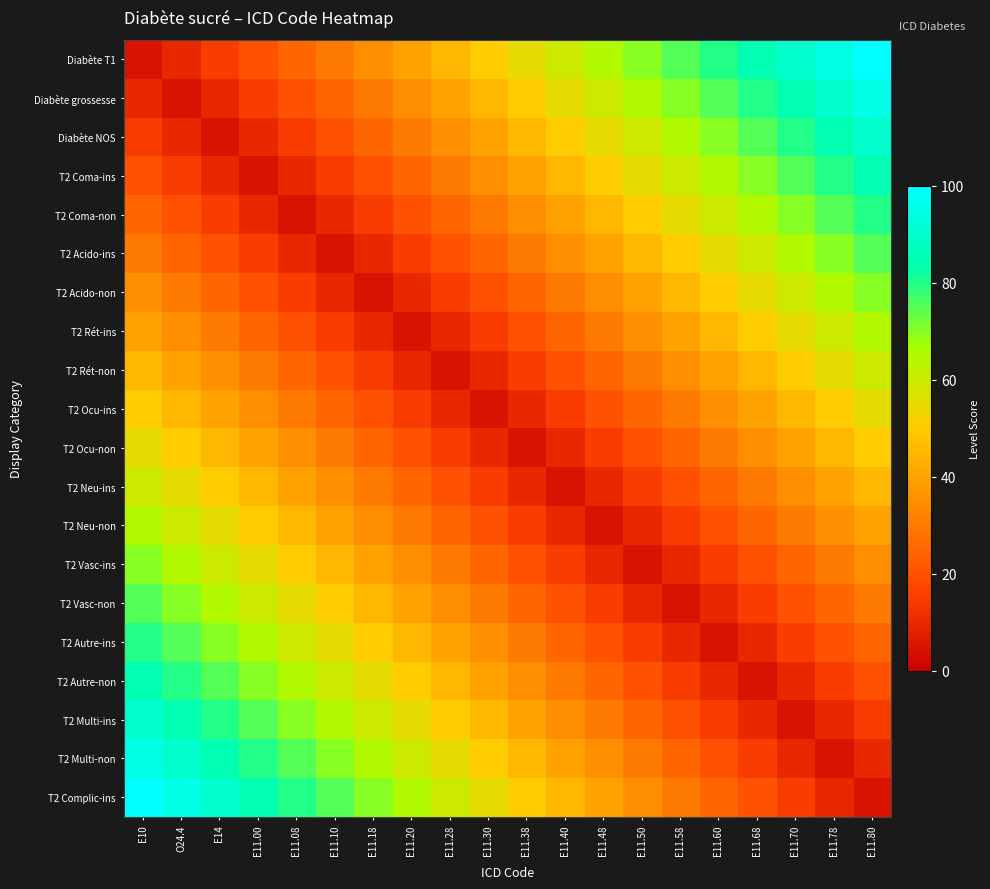

Reading left to right, what are all the values shown in this chart?

Diabète T1: E10=5.0	O24.4=10.0	E14=15.0	E11.00=20.0	E11.08=25.0	E11.10=30.0	E11.18=35.0	E11.20=40.0	E11.28=45.0	E11.30=50.0	E11.38=55.0	E11.40=60.0	E11.48=65.0	E11.50=70.0	E11.58=75.0	E11.60=80.0	E11.68=85.0	E11.70=90.0	E11.78=95.0	E11.80=100.0
Diabète grossesse: E10=10.0	O24.4=5.0	E14=10.0	E11.00=15.0	E11.08=20.0	E11.10=25.0	E11.18=30.0	E11.20=35.0	E11.28=40.0	E11.30=45.0	E11.38=50.0	E11.40=55.0	E11.48=60.0	E11.50=65.0	E11.58=70.0	E11.60=75.0	E11.68=80.0	E11.70=85.0	E11.78=90.0	E11.80=95.0
Diabète NOS: E10=15.0	O24.4=10.0	E14=5.0	E11.00=10.0	E11.08=15.0	E11.10=20.0	E11.18=25.0	E11.20=30.0	E11.28=35.0	E11.30=40.0	E11.38=45.0	E11.40=50.0	E11.48=55.0	E11.50=60.0	E11.58=65.0	E11.60=70.0	E11.68=75.0	E11.70=80.0	E11.78=85.0	E11.80=90.0
T2 Coma-ins: E10=20.0	O24.4=15.0	E14=10.0	E11.00=5.0	E11.08=10.0	E11.10=15.0	E11.18=20.0	E11.20=25.0	E11.28=30.0	E11.30=35.0	E11.38=40.0	E11.40=45.0	E11.48=50.0	E11.50=55.0	E11.58=60.0	E11.60=65.0	E11.68=70.0	E11.70=75.0	E11.78=80.0	E11.80=85.0
T2 Coma-non: E10=25.0	O24.4=20.0	E14=15.0	E11.00=10.0	E11.08=5.0	E11.10=10.0	E11.18=15.0	E11.20=20.0	E11.28=25.0	E11.30=30.0	E11.38=35.0	E11.40=40.0	E11.48=45.0	E11.50=50.0	E11.58=55.0	E11.60=60.0	E11.68=65.0	E11.70=70.0	E11.78=75.0	E11.80=80.0
T2 Acido-ins: E10=30.0	O24.4=25.0	E14=20.0	E11.00=15.0	E11.08=10.0	E11.10=5.0	E11.18=10.0	E11.20=15.0	E11.28=20.0	E11.30=25.0	E11.38=30.0	E11.40=35.0	E11.48=40.0	E11.50=45.0	E11.58=50.0	E11.60=55.0	E11.68=60.0	E11.70=65.0	E11.78=70.0	E11.80=75.0
T2 Acido-non: E10=35.0	O24.4=30.0	E14=25.0	E11.00=20.0	E11.08=15.0	E11.10=10.0	E11.18=5.0	E11.20=10.0	E11.28=15.0	E11.30=20.0	E11.38=25.0	E11.40=30.0	E11.48=35.0	E11.50=40.0	E11.58=45.0	E11.60=50.0	E11.68=55.0	E11.70=60.0	E11.78=65.0	E11.80=70.0
T2 Rét-ins: E10=40.0	O24.4=35.0	E14=30.0	E11.00=25.0	E11.08=20.0	E11.10=15.0	E11.18=10.0	E11.20=5.0	E11.28=10.0	E11.30=15.0	E11.38=20.0	E11.40=25.0	E11.48=30.0	E11.50=35.0	E11.58=40.0	E11.60=45.0	E11.68=50.0	E11.70=55.0	E11.78=60.0	E11.80=65.0
T2 Rét-non: E10=45.0	O24.4=40.0	E14=35.0	E11.00=30.0	E11.08=25.0	E11.10=20.0	E11.18=15.0	E11.20=10.0	E11.28=5.0	E11.30=10.0	E11.38=15.0	E11.40=20.0	E11.48=25.0	E11.50=30.0	E11.58=35.0	E11.60=40.0	E11.68=45.0	E11.70=50.0	E11.78=55.0	E11.80=60.0
T2 Ocu-ins: E10=50.0	O24.4=45.0	E14=40.0	E11.00=35.0	E11.08=30.0	E11.10=25.0	E11.18=20.0	E11.20=15.0	E11.28=10.0	E11.30=5.0	E11.38=10.0	E11.40=15.0	E11.48=20.0	E11.50=25.0	E11.58=30.0	E11.60=35.0	E11.68=40.0	E11.70=45.0	E11.78=50.0	E11.80=55.0
T2 Ocu-non: E10=55.0	O24.4=50.0	E14=45.0	E11.00=40.0	E11.08=35.0	E11.10=30.0	E11.18=25.0	E11.20=20.0	E11.28=15.0	E11.30=10.0	E11.38=5.0	E11.40=10.0	E11.48=15.0	E11.50=20.0	E11.58=25.0	E11.60=30.0	E11.68=35.0	E11.70=40.0	E11.78=45.0	E11.80=50.0
T2 Neu-ins: E10=60.0	O24.4=55.0	E14=50.0	E11.00=45.0	E11.08=40.0	E11.10=35.0	E11.18=30.0	E11.20=25.0	E11.28=20.0	E11.30=15.0	E11.38=10.0	E11.40=5.0	E11.48=10.0	E11.50=15.0	E11.58=20.0	E11.60=25.0	E11.68=30.0	E11.70=35.0	E11.78=40.0	E11.80=45.0
T2 Neu-non: E10=65.0	O24.4=60.0	E14=55.0	E11.00=50.0	E11.08=45.0	E11.10=40.0	E11.18=35.0	E11.20=30.0	E11.28=25.0	E11.30=20.0	E11.38=15.0	E11.40=10.0	E11.48=5.0	E11.50=10.0	E11.58=15.0	E11.60=20.0	E11.68=25.0	E11.70=30.0	E11.78=35.0	E11.80=40.0
T2 Vasc-ins: E10=70.0	O24.4=65.0	E14=60.0	E11.00=55.0	E11.08=50.0	E11.10=45.0	E11.18=40.0	E11.20=35.0	E11.28=30.0	E11.30=25.0	E11.38=20.0	E11.40=15.0	E11.48=10.0	E11.50=5.0	E11.58=10.0	E11.60=15.0	E11.68=20.0	E11.70=25.0	E11.78=30.0	E11.80=35.0
T2 Vasc-non: E10=75.0	O24.4=70.0	E14=65.0	E11.00=60.0	E11.08=55.0	E11.10=50.0	E11.18=45.0	E11.20=40.0	E11.28=35.0	E11.30=30.0	E11.38=25.0	E11.40=20.0	E11.48=15.0	E11.50=10.0	E11.58=5.0	E11.60=10.0	E11.68=15.0	E11.70=20.0	E11.78=25.0	E11.80=30.0
T2 Autre-ins: E10=80.0	O24.4=75.0	E14=70.0	E11.00=65.0	E11.08=60.0	E11.10=55.0	E11.18=50.0	E11.20=45.0	E11.28=40.0	E11.30=35.0	E11.38=30.0	E11.40=25.0	E11.48=20.0	E11.50=15.0	E11.58=10.0	E11.60=5.0	E11.68=10.0	E11.70=15.0	E11.78=20.0	E11.80=25.0
T2 Autre-non: E10=85.0	O24.4=80.0	E14=75.0	E11.00=70.0	E11.08=65.0	E11.10=60.0	E11.18=55.0	E11.20=50.0	E11.28=45.0	E11.30=40.0	E11.38=35.0	E11.40=30.0	E11.48=25.0	E11.50=20.0	E11.58=15.0	E11.60=10.0	E11.68=5.0	E11.70=10.0	E11.78=15.0	E11.80=20.0
T2 Multi-ins: E10=90.0	O24.4=85.0	E14=80.0	E11.00=75.0	E11.08=70.0	E11.10=65.0	E11.18=60.0	E11.20=55.0	E11.28=50.0	E11.30=45.0	E11.38=40.0	E11.40=35.0	E11.48=30.0	E11.50=25.0	E11.58=20.0	E11.60=15.0	E11.68=10.0	E11.70=5.0	E11.78=10.0	E11.80=15.0
T2 Multi-non: E10=95.0	O24.4=90.0	E14=85.0	E11.00=80.0	E11.08=75.0	E11.10=70.0	E11.18=65.0	E11.20=60.0	E11.28=55.0	E11.30=50.0	E11.38=45.0	E11.40=40.0	E11.48=35.0	E11.50=30.0	E11.58=25.0	E11.60=20.0	E11.68=15.0	E11.70=10.0	E11.78=5.0	E11.80=10.0
T2 Complic-ins: E10=100.0	O24.4=95.0	E14=90.0	E11.00=85.0	E11.08=80.0	E11.10=75.0	E11.18=70.0	E11.20=65.0	E11.28=60.0	E11.30=55.0	E11.38=50.0	E11.40=45.0	E11.48=40.0	E11.50=35.0	E11.58=30.0	E11.60=25.0	E11.68=20.0	E11.70=15.0	E11.78=10.0	E11.80=5.0